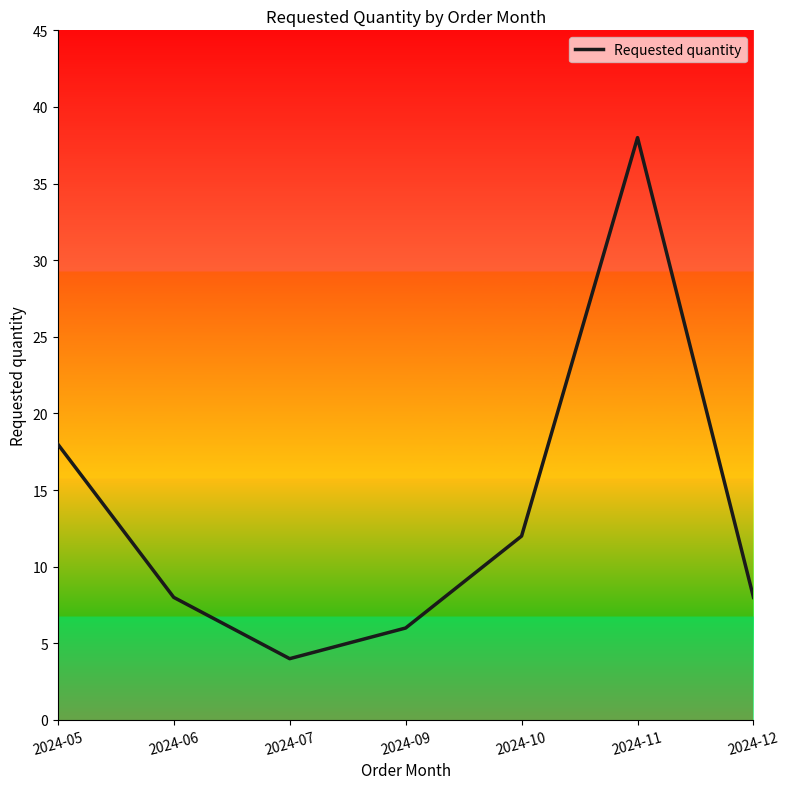

Which has a higher value, 2024-10 or 2024-05?

2024-05